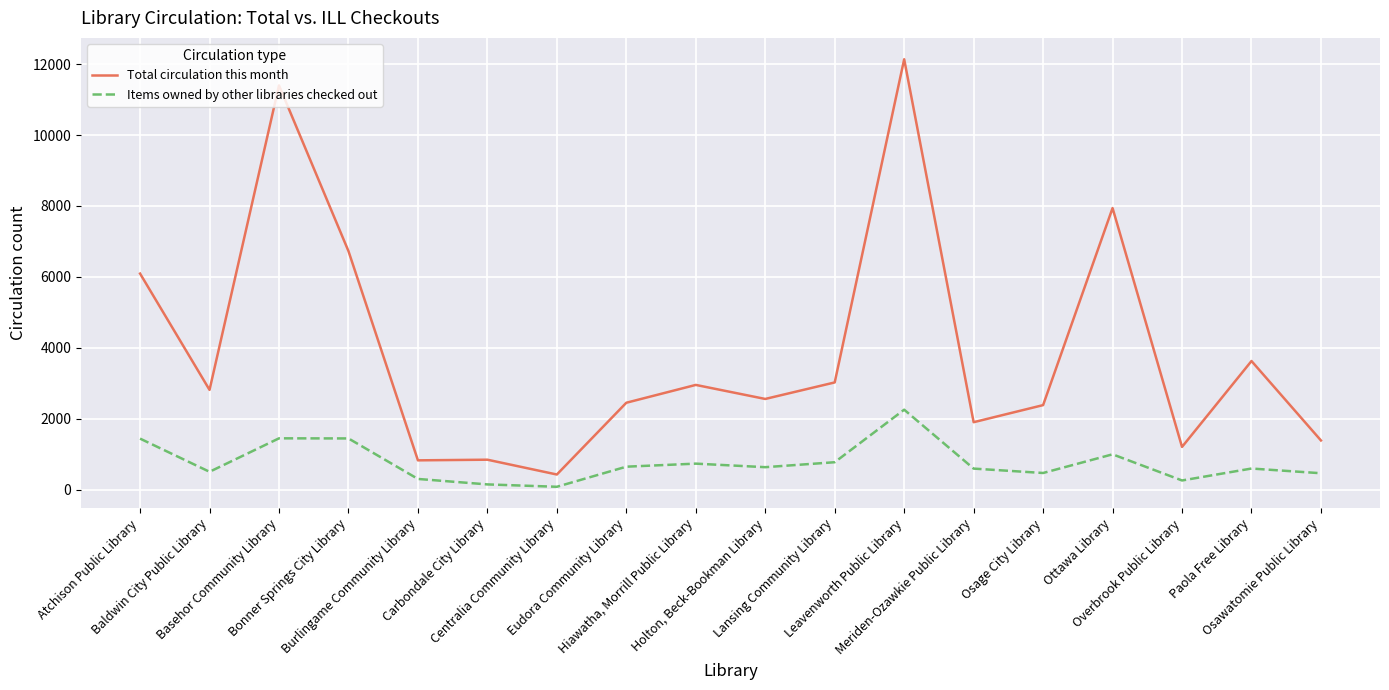

True or false: Total circulation this month has a value of 3152 at Meriden-Ozawkie Public Library.

False